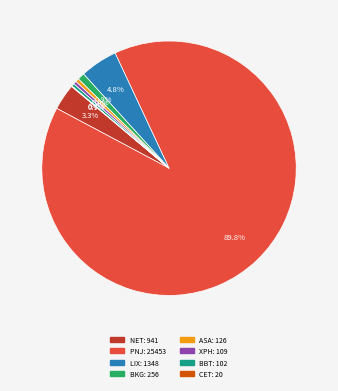

What percentage is the BKG slice, to the nearest percent?

1%